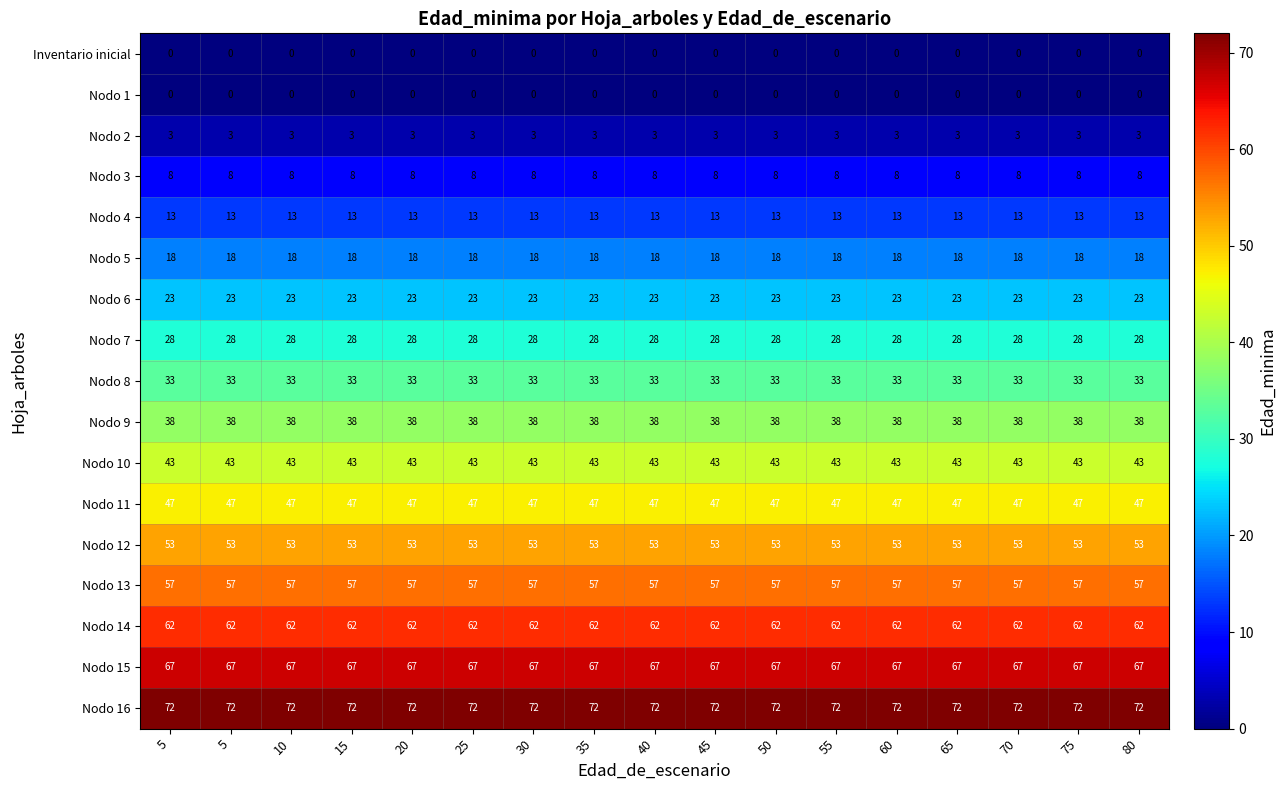

What is the spread (max minus min) of values at 5?

72